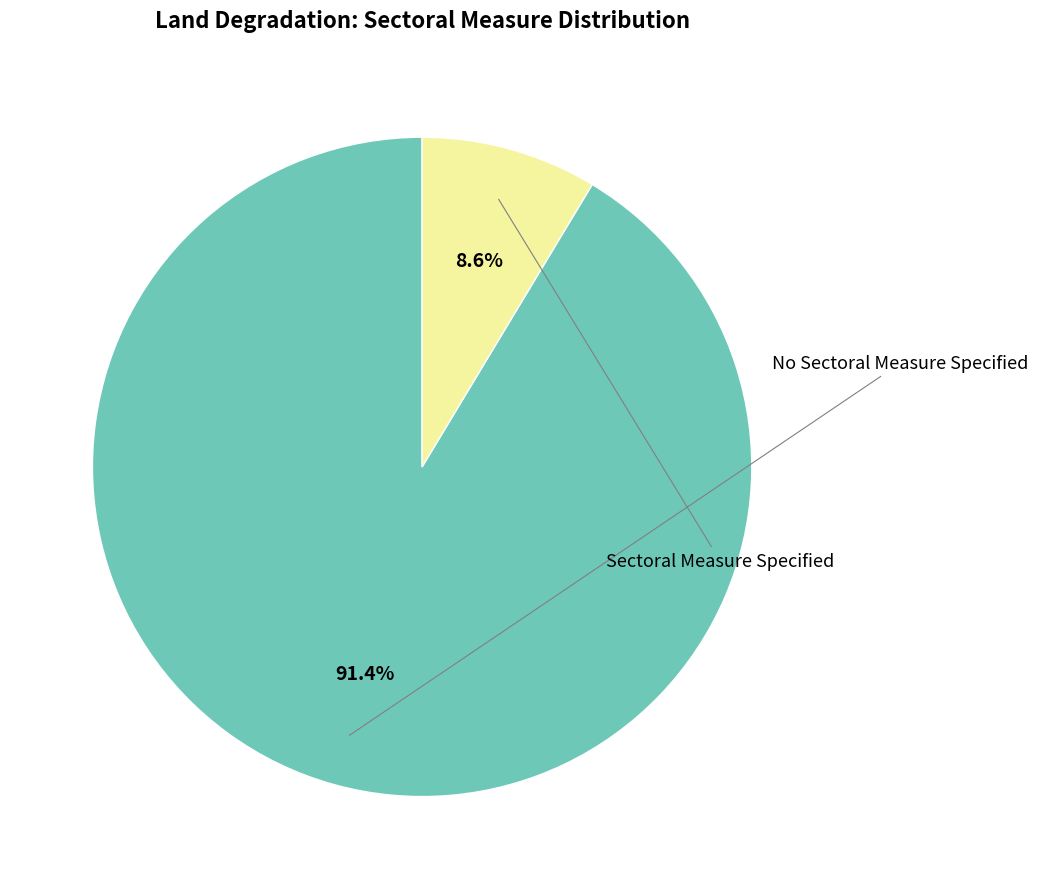

Is there a majority slice in this chart?

Yes